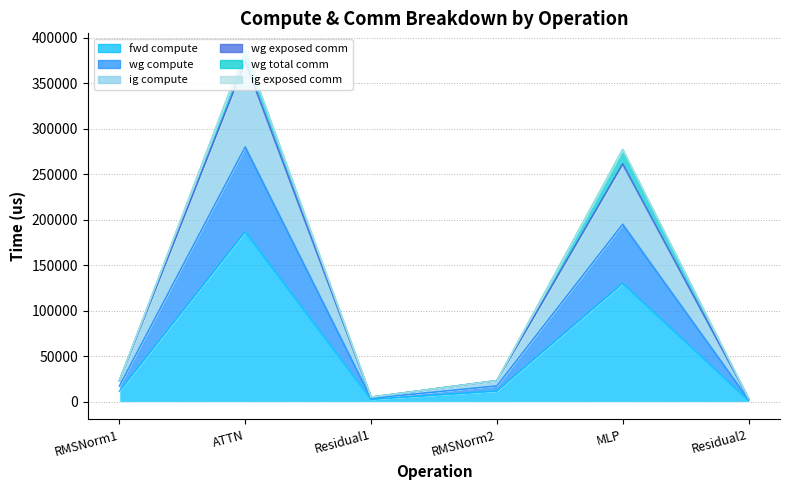

The value of ig compute at Residual1 is 5992.8. True or false?

False